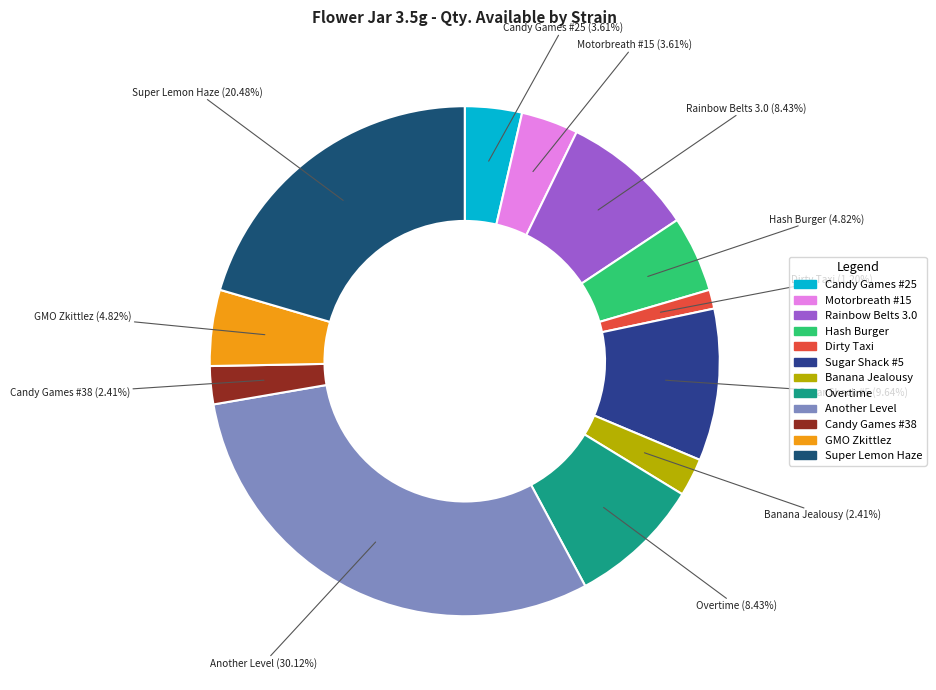

To the nearest percent, what percentage of the pie is Hash Burger?

5%